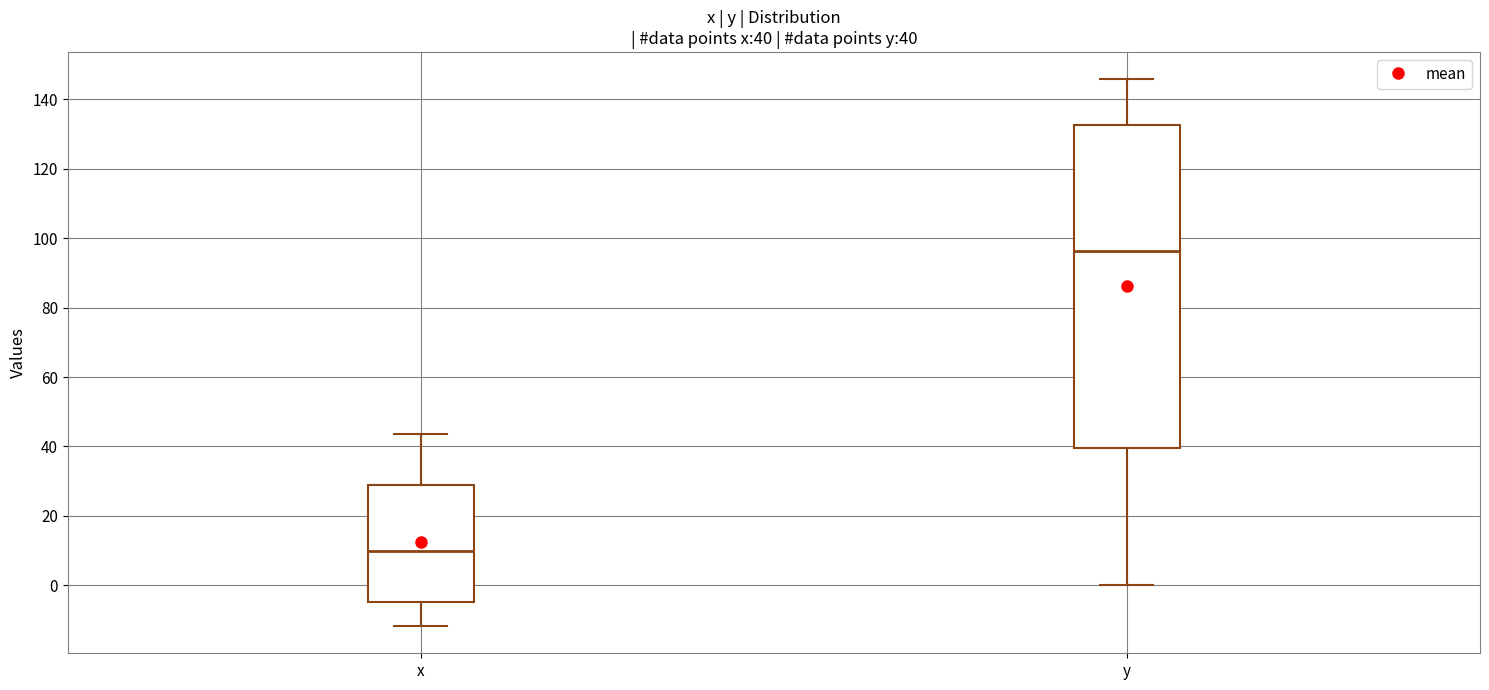

Which box's median line is the lowest?

x